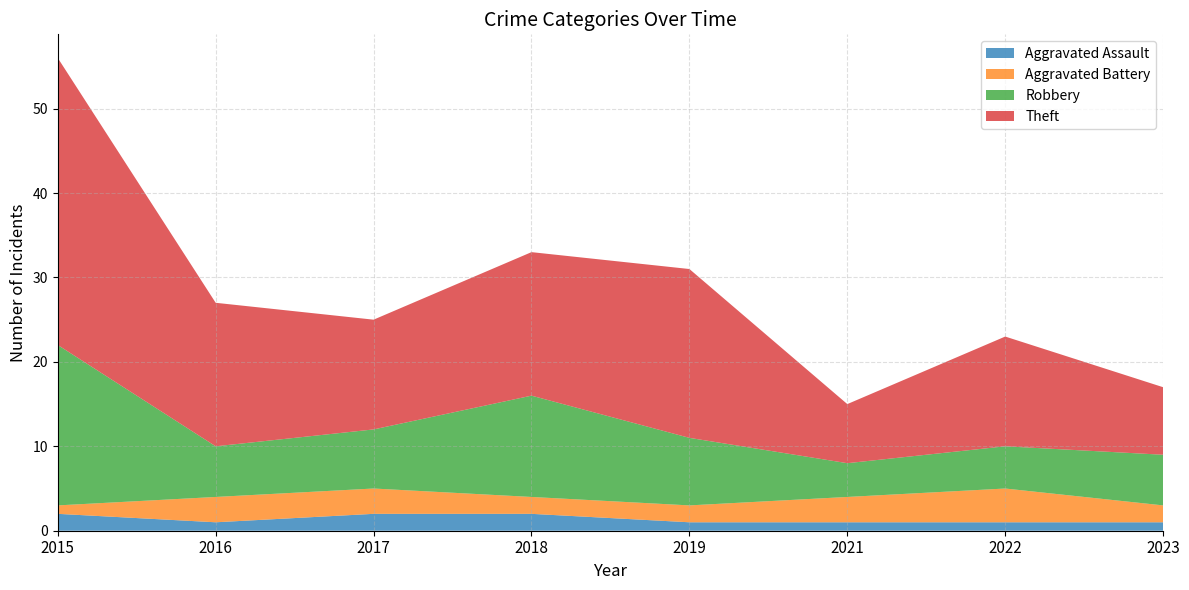

Reading right to left, extract all data points from this chart.

Aggravated Assault: 1	1	1	1	2	2	1	2
Aggravated Battery: 2	4	3	2	2	3	3	1
Robbery: 6	5	4	8	12	7	6	19
Theft: 8	13	7	20	17	13	17	34